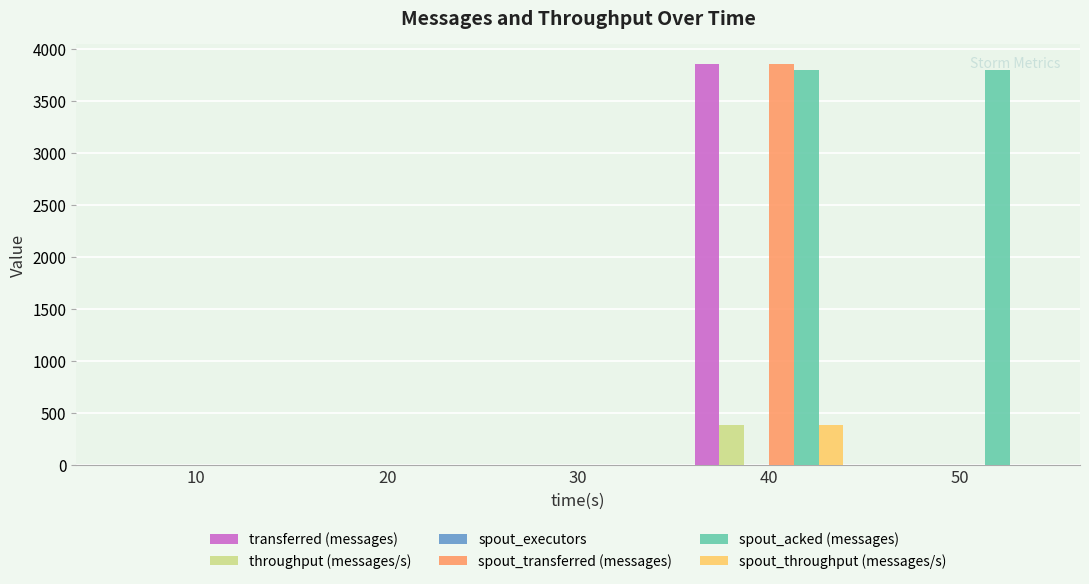

How many distinct data groups are displayed?

6